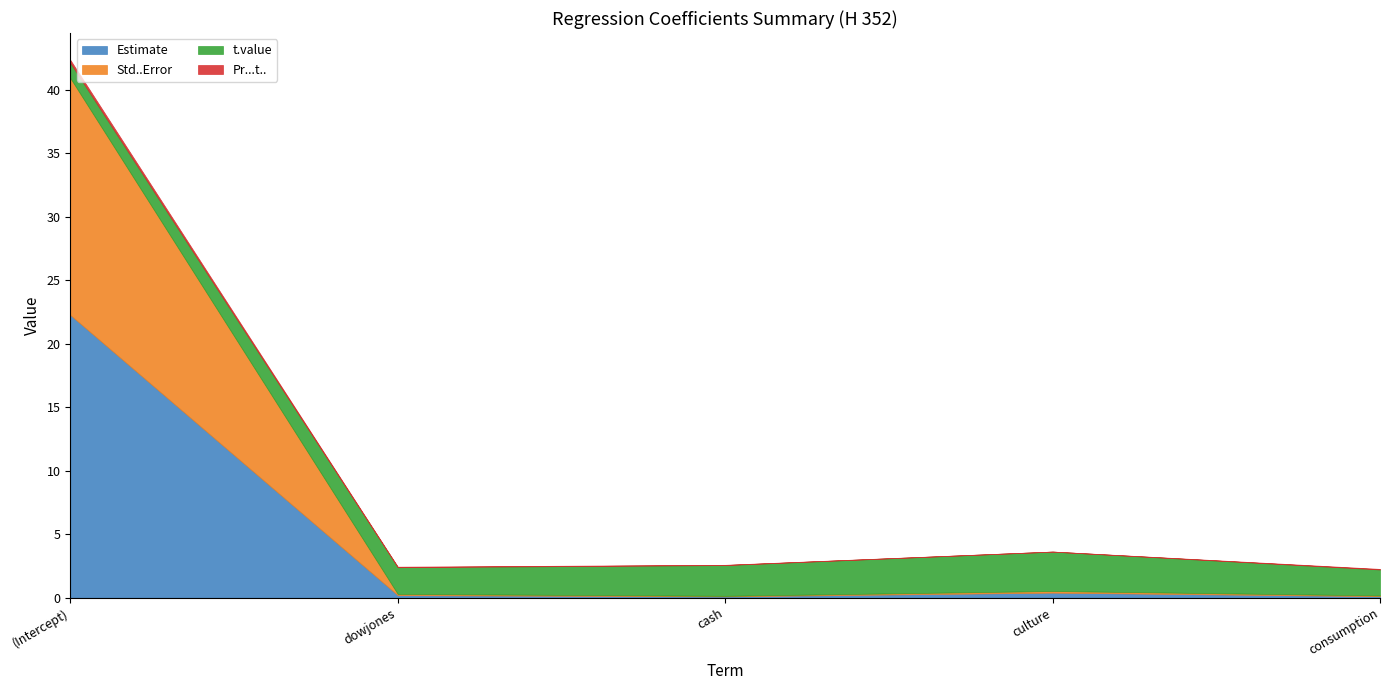

Which category has the highest value in the Estimate series?

(Intercept)